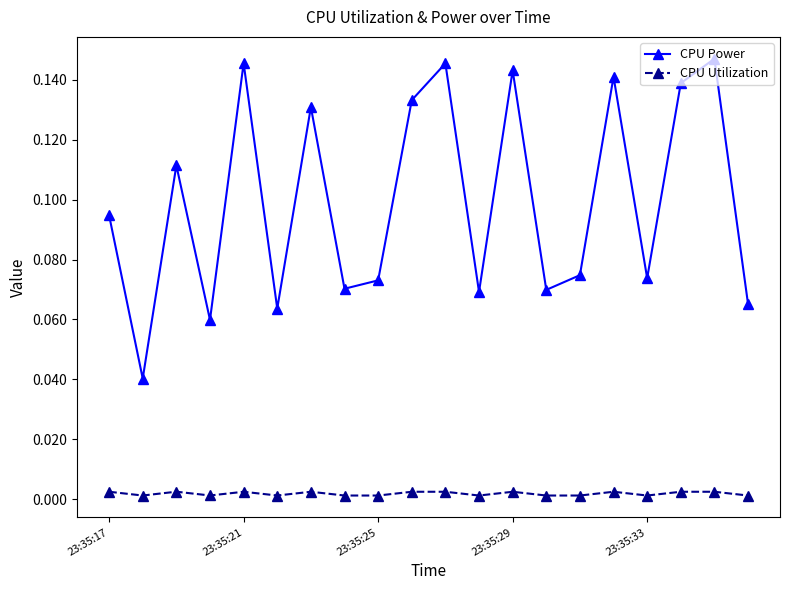

Which series has the largest range (max minus min)?

CPU Power